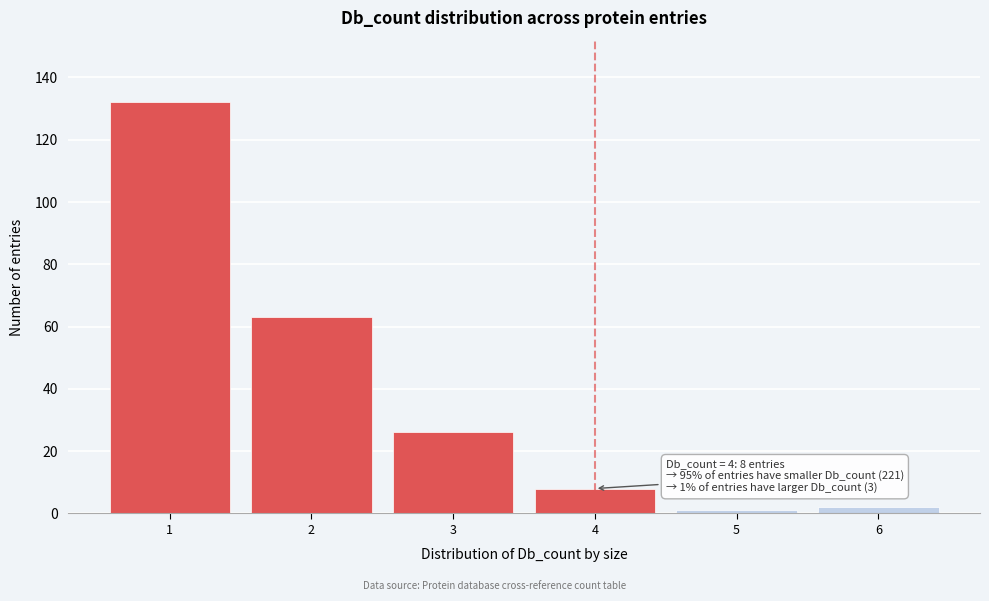

Which range on the x-axis has the tallest bar?

0.5 to 1.5